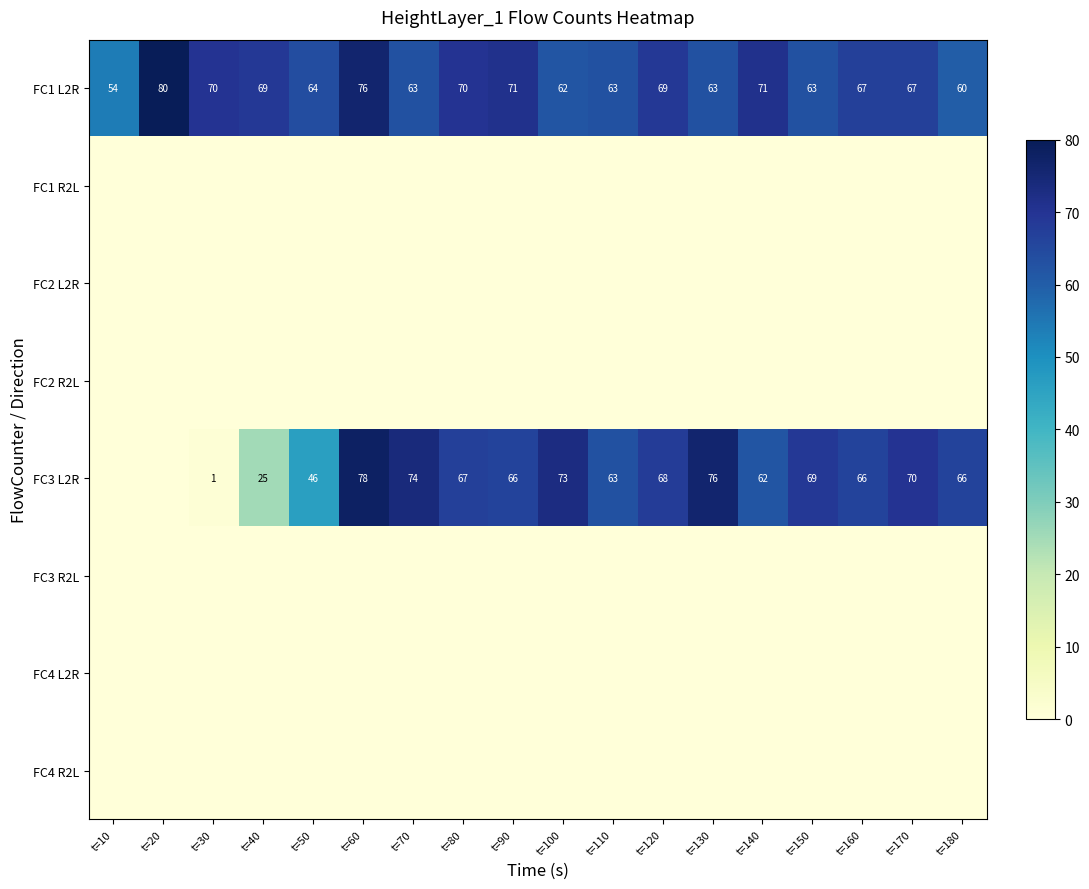

Count the number of categories in the chart.

18